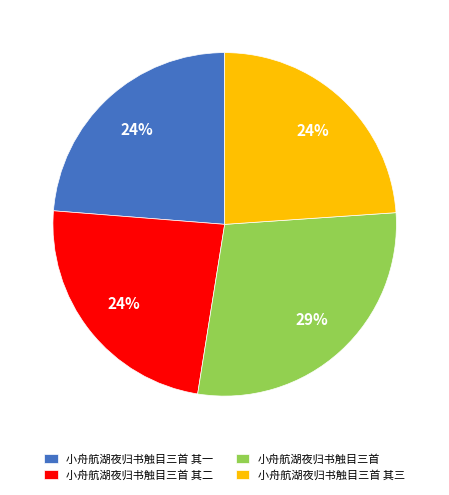

Is 小舟航湖夜归书触目三首 其一 the majority of the pie?

No